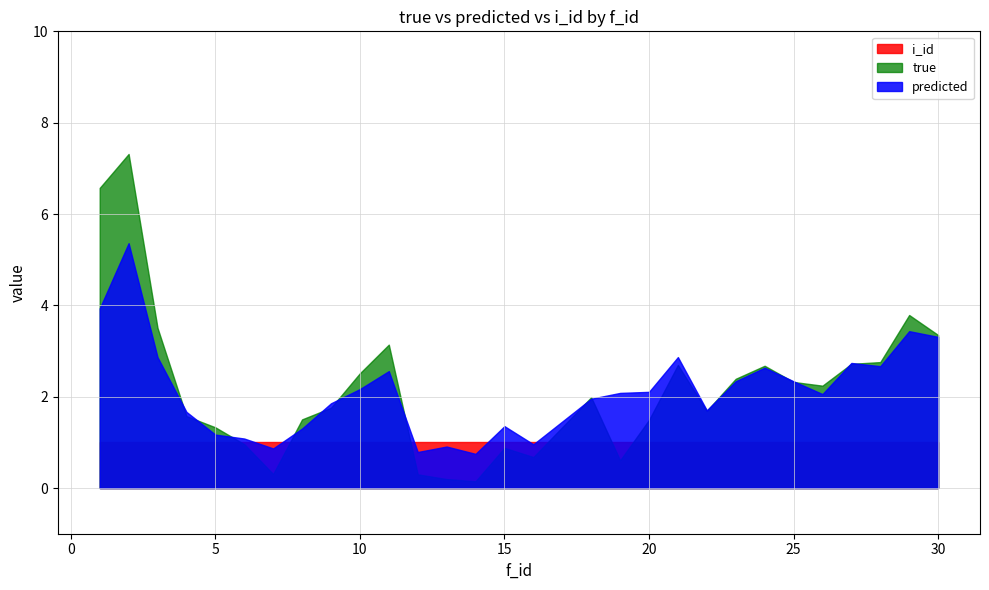

List the series in order of their peak value, highest first.

true, predicted, i_id